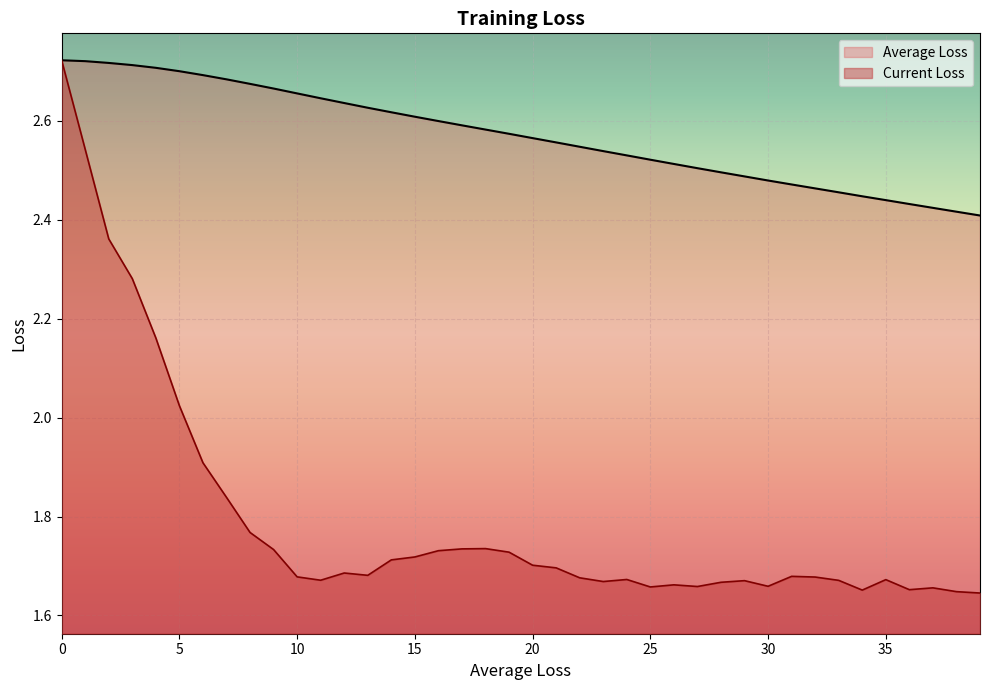

Which series has the largest total across all categories?

Average Loss